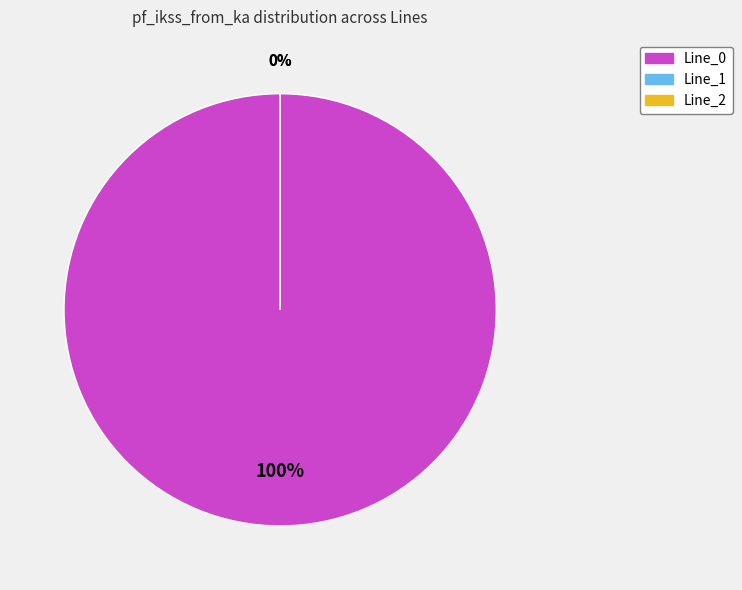

Do Line_2 and Line_0 together represent more than half of the pie?

Yes